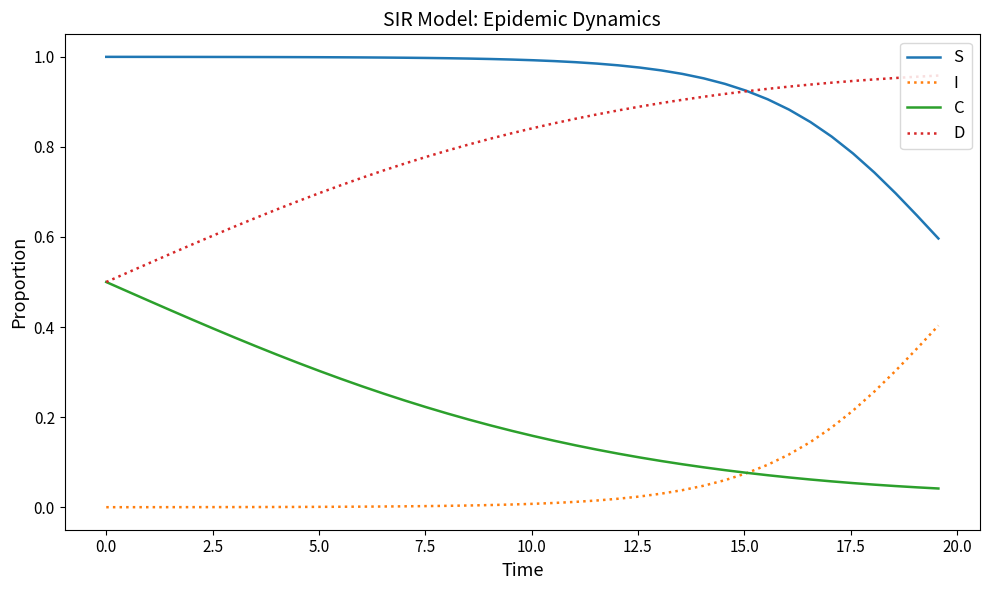

List the series in order of their overall mean, highest first.

S, D, C, I